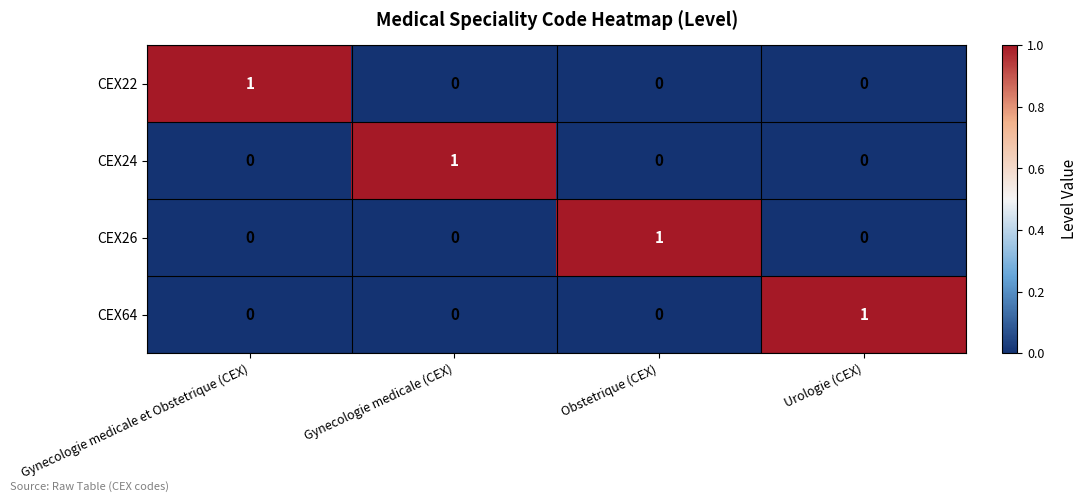

The CEX26 series shows 0 at Urologie (CEX). True or false?

True